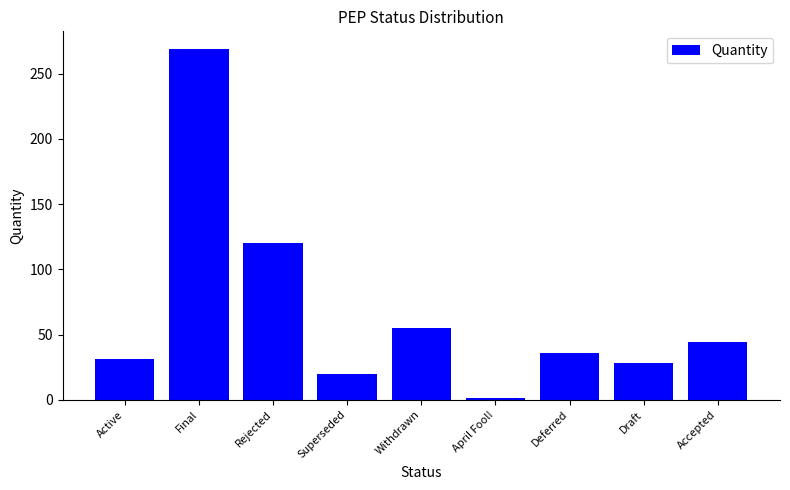

Is it true that the value at Superseded is 20?

True